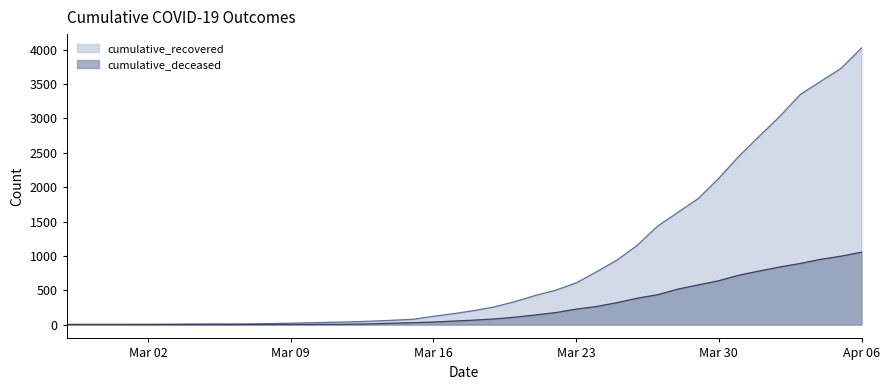

The cumulative_recovered series shows 10 at 2020-03-07. True or false?

True